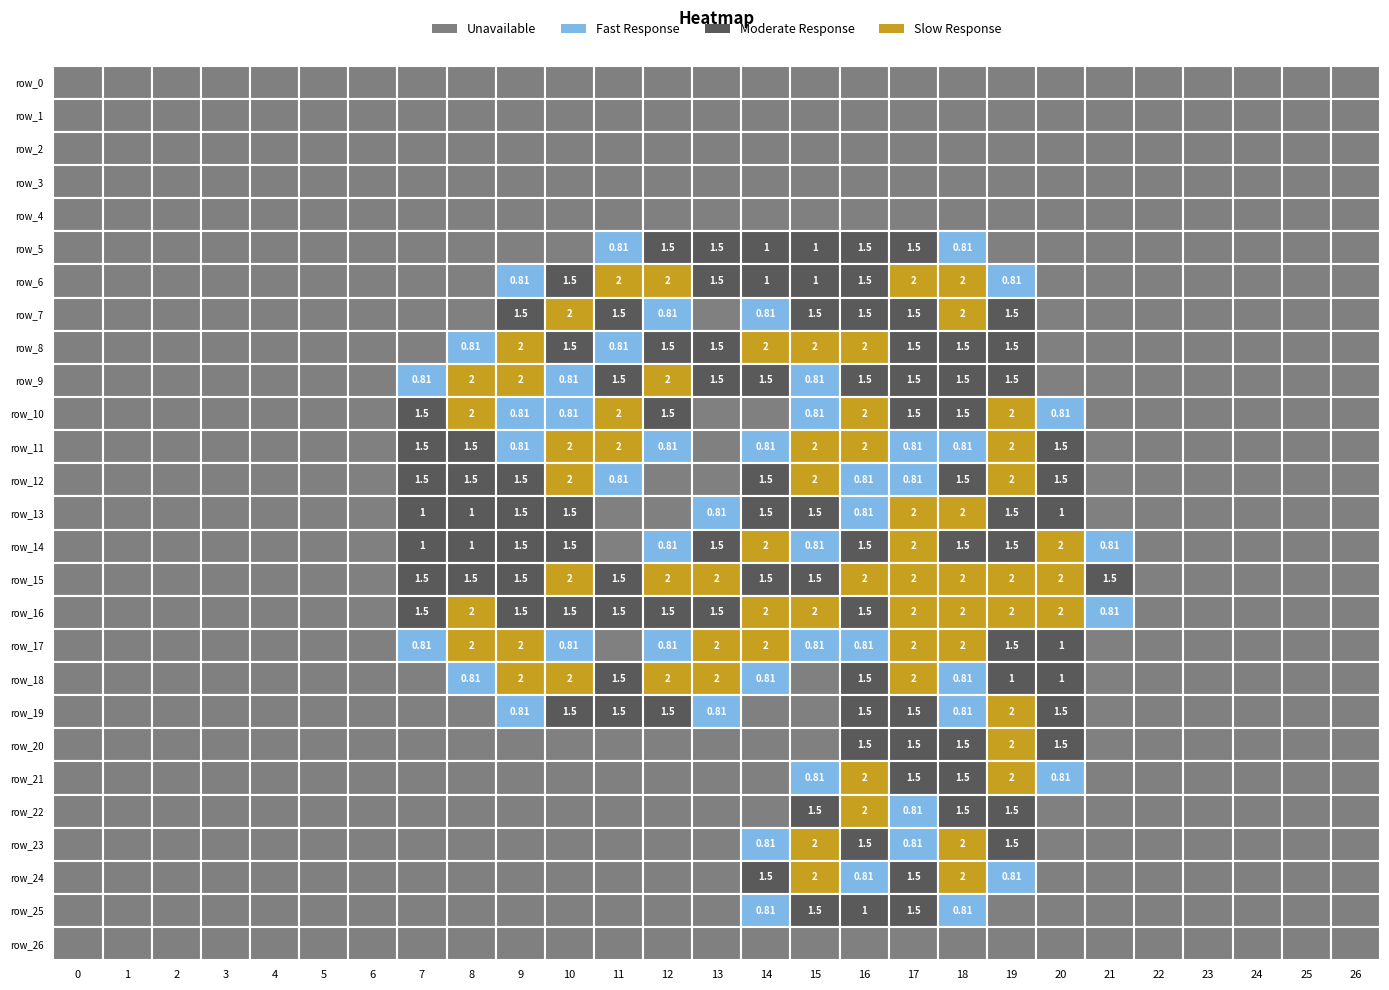

True or false: row_25 has a value of 0.0 at 7.

True